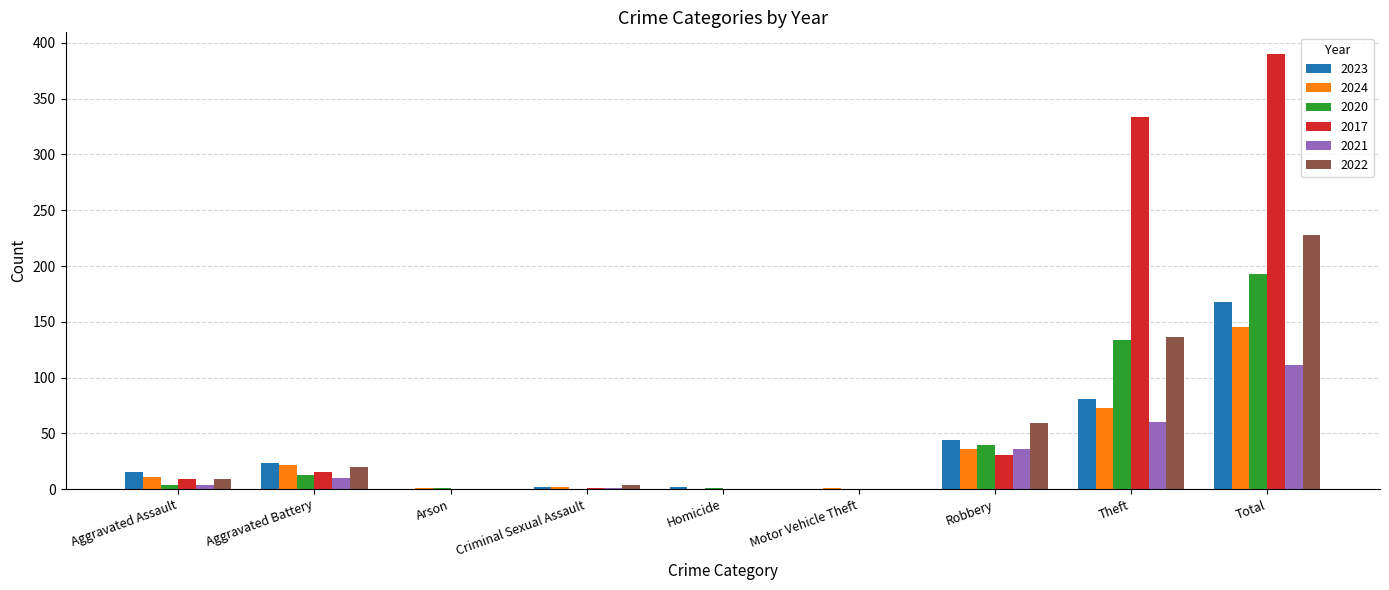

What is the total value across all series at Motor Vehicle Theft?

1